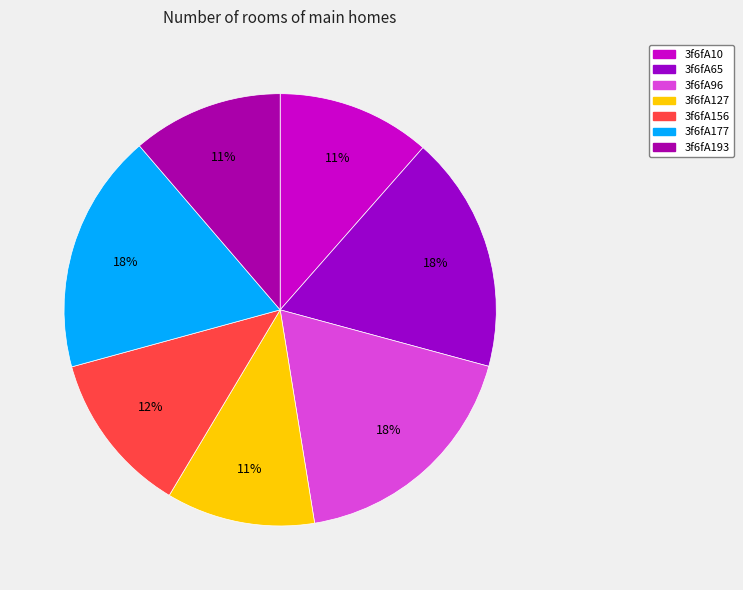

Which category has the biggest portion of the pie?

3f6fA96